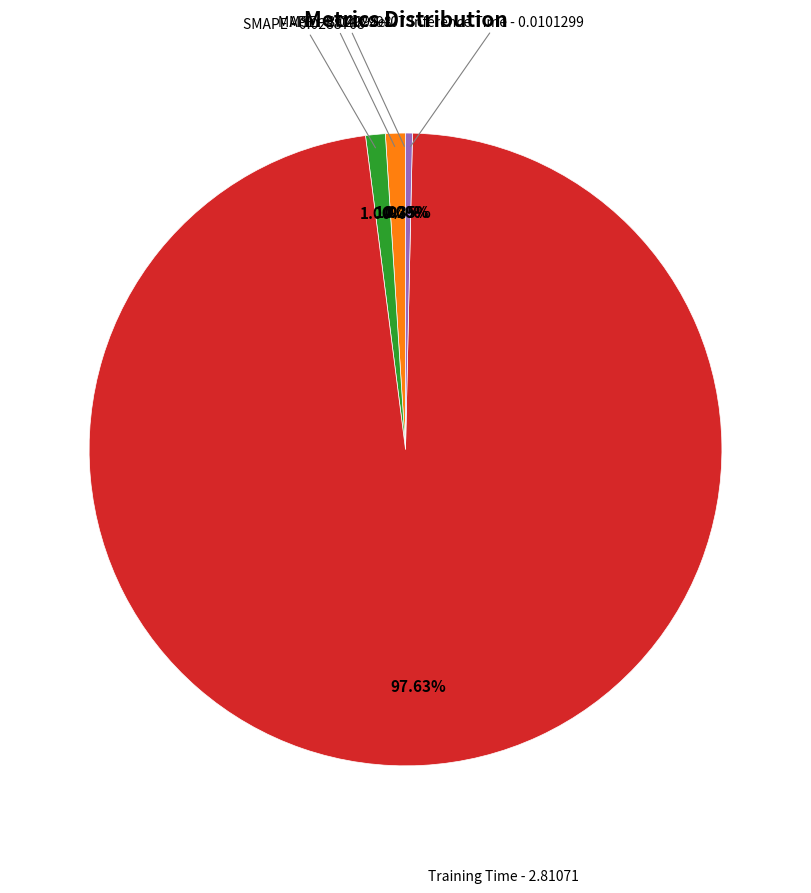

What is the largest slice in the pie chart?

Training Time